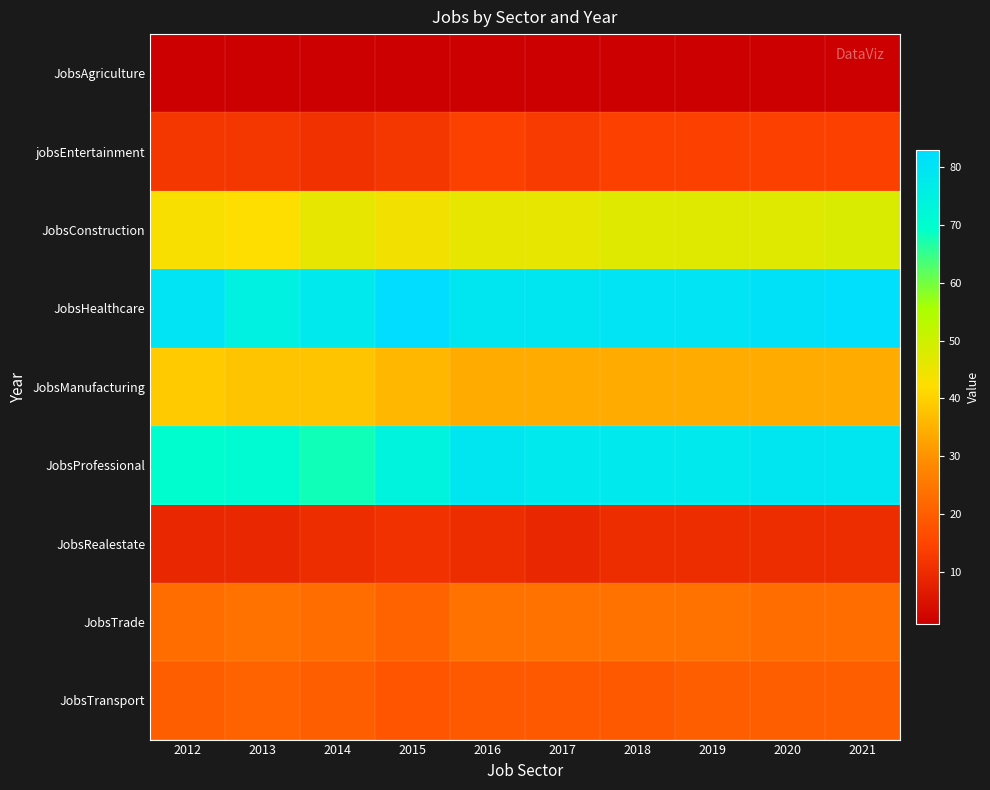

Which series has the largest range (max minus min)?

JobsProfessional